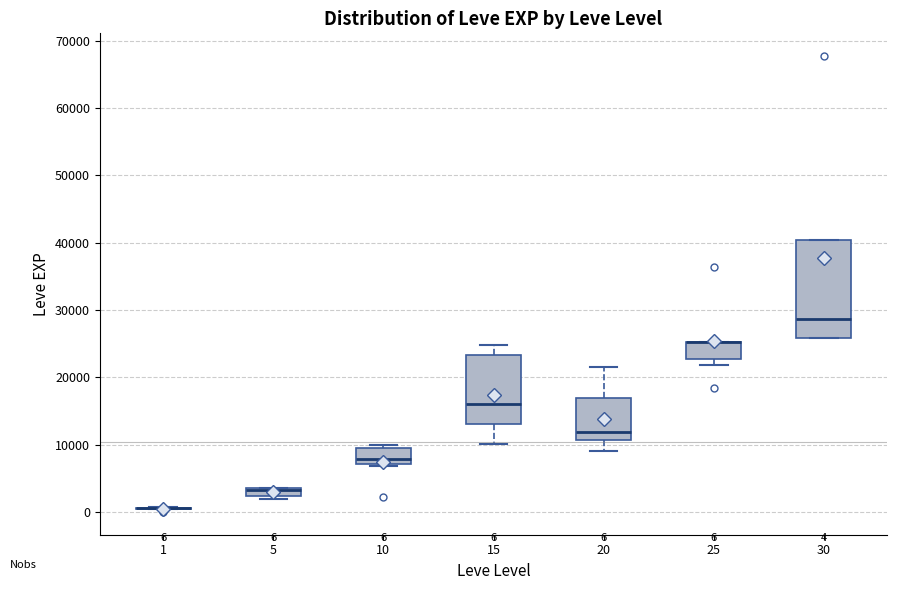

Which box is the tallest, from its lower edge to its upper edge?

30